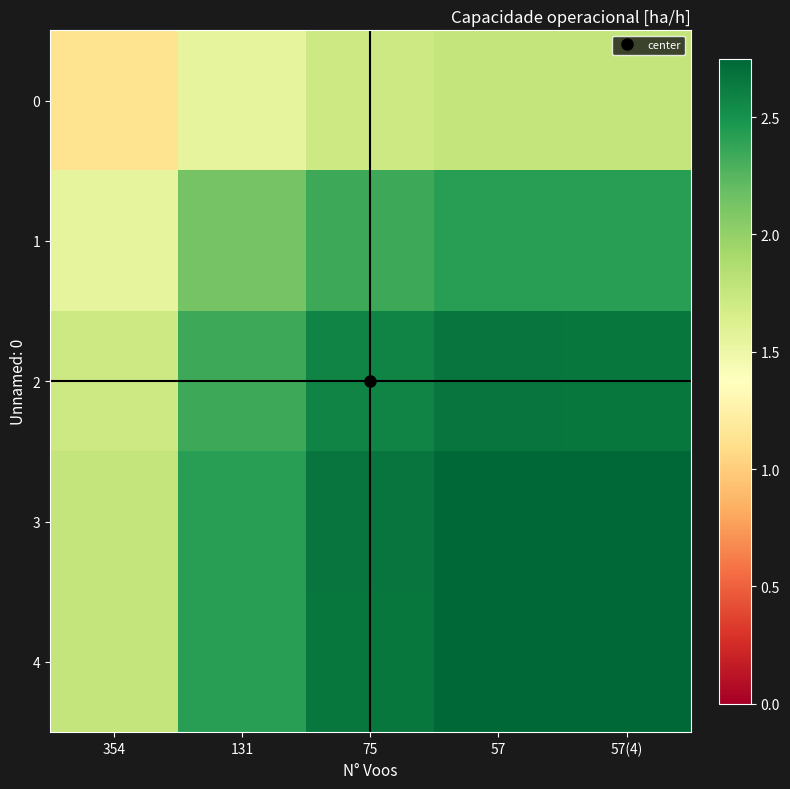

Which series has the largest total across all categories?

3